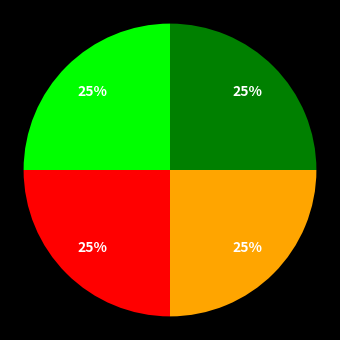

To the nearest percent, what is the average slice percentage?

25%